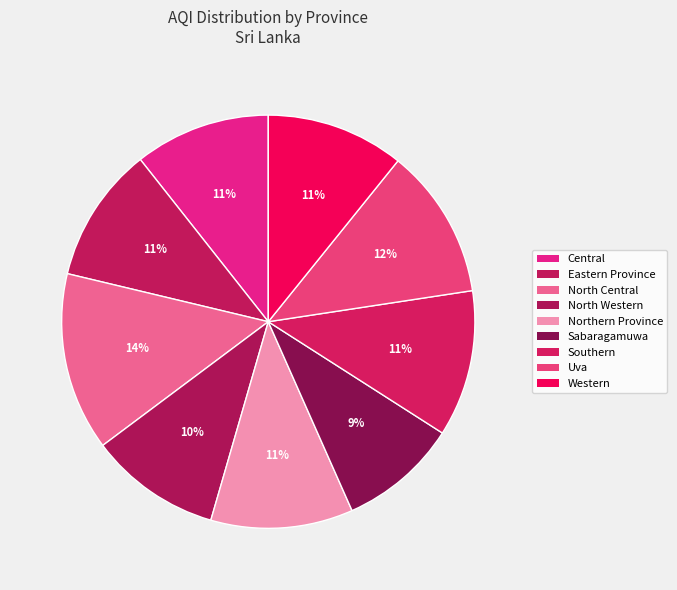

Is it true that Sabaragamuwa is 9% of the pie?

True